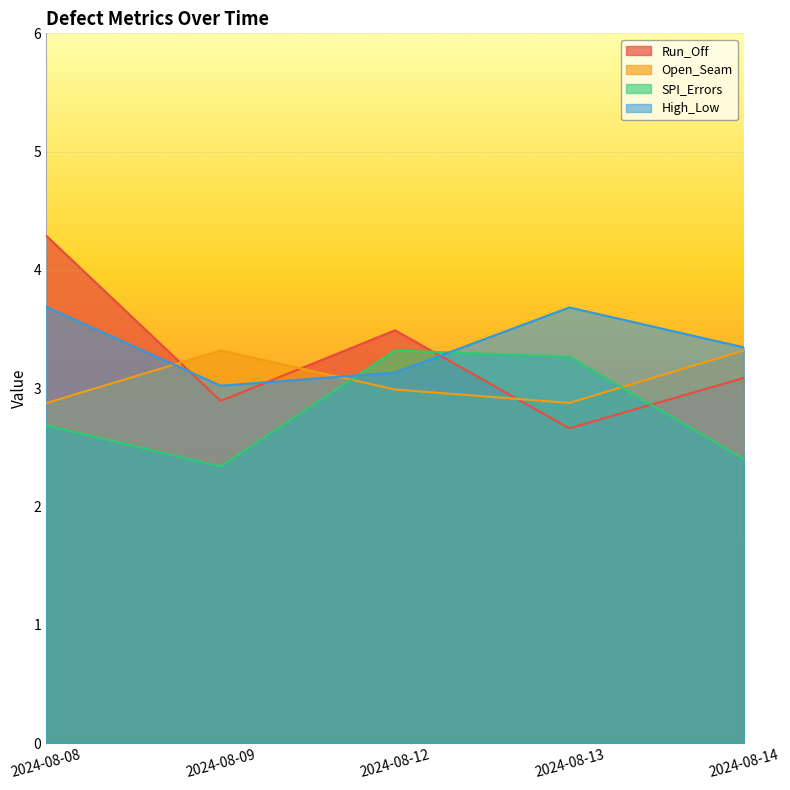

True or false: Open_Seam has a value of 0.9 at 2024-08-13.

False